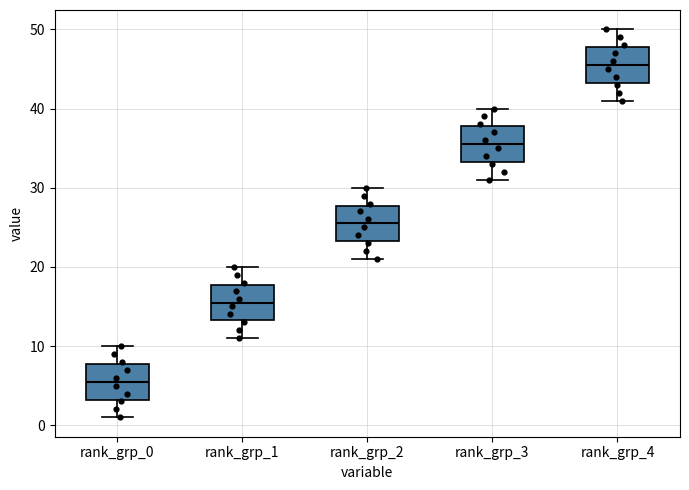

Where does the median line of the box for rank_grp_4 sit on the y-axis? The values are not printed on the chart, so give them approximately, as read against the axis.

46